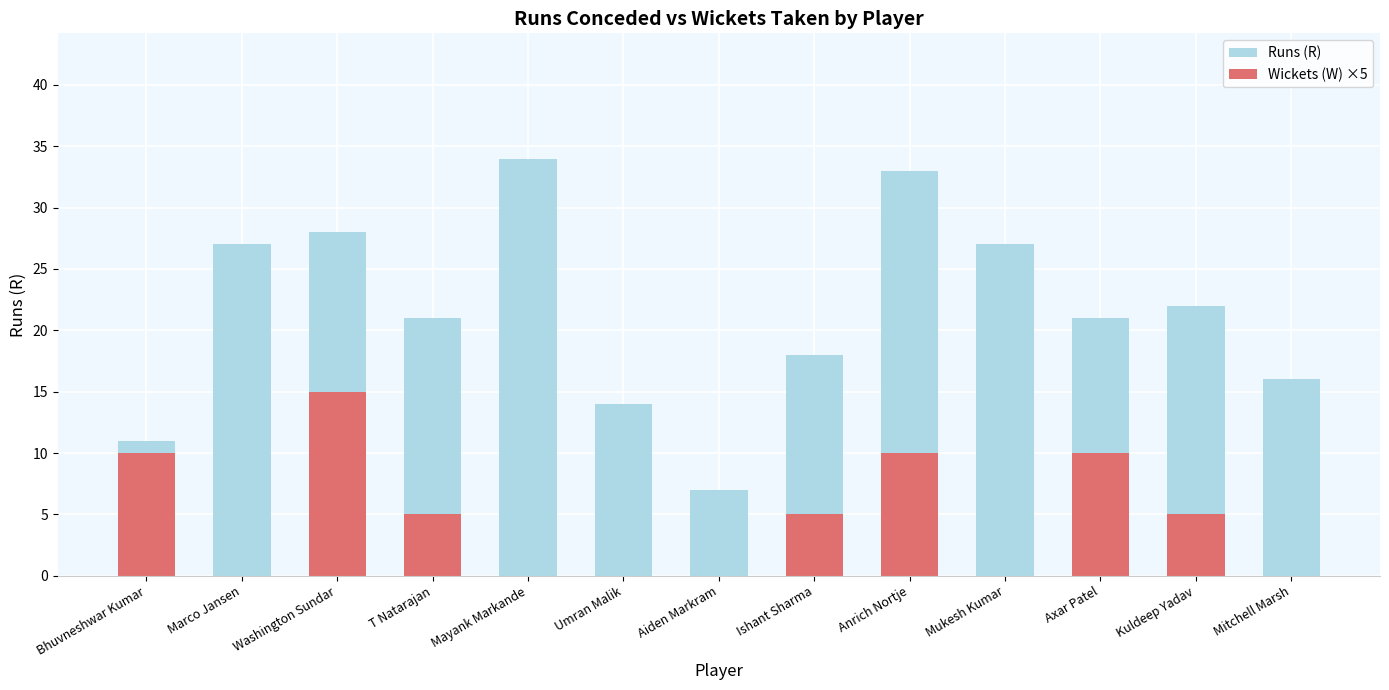

What is the maximum value for Runs (R)?

34